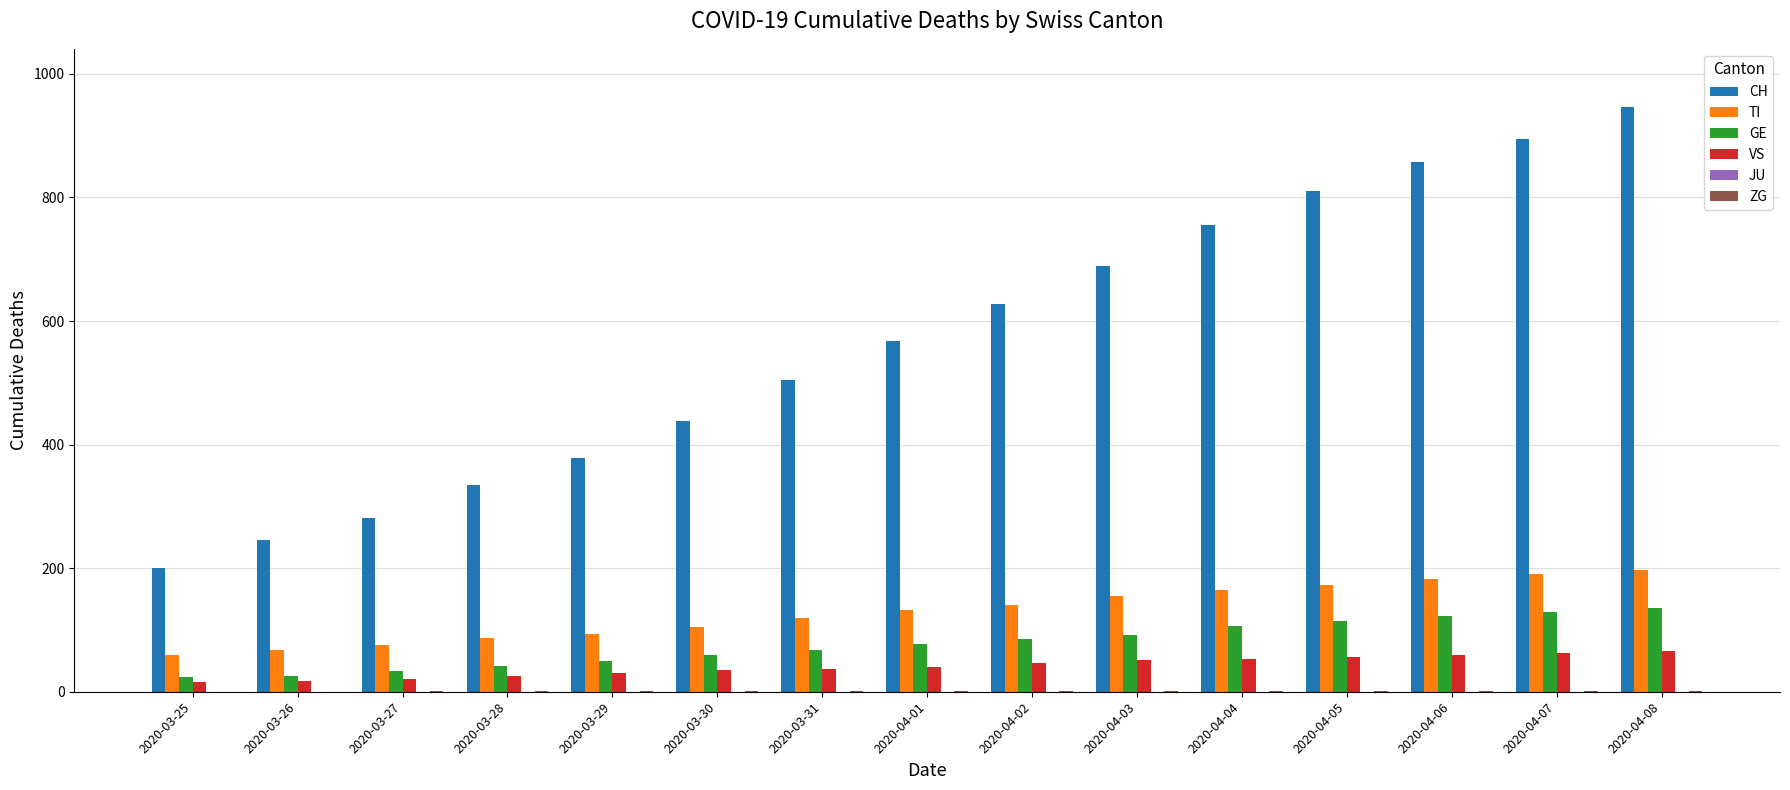

What is the approximate value of VS at 2020-04-07, to the nearest 10?

60